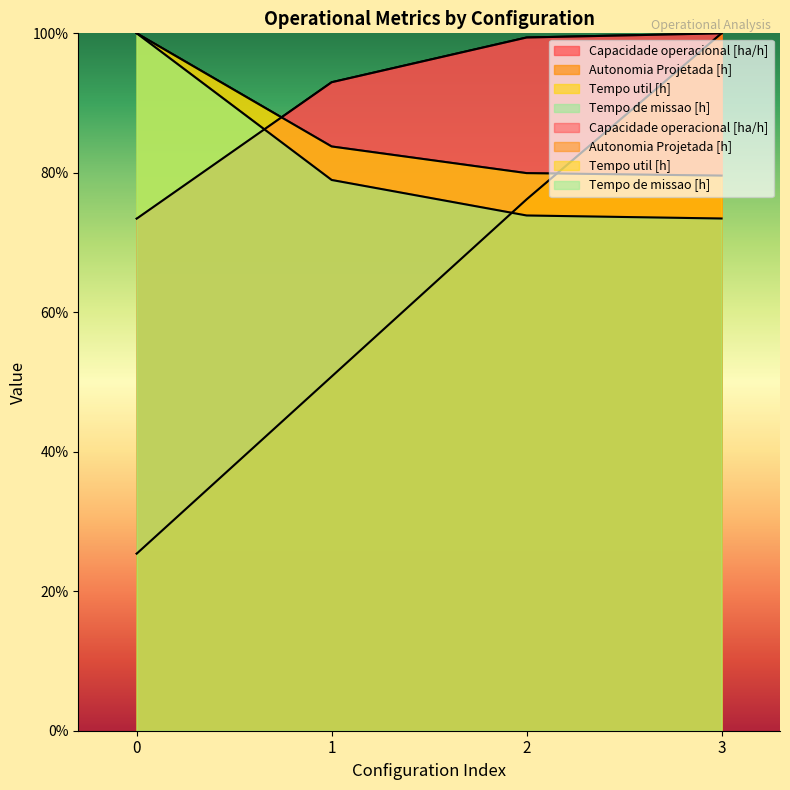

Reading left to right, list all the values displayed in this chart.

Capacidade operacional [ha/h]: 73.4	93.0	99.4	100.0
Autonomia Projetada [h]: 25.4	50.8	76.2	100.0
Tempo util [h]: 100.0	83.8	80.0	79.6
Tempo de missao [h]: 100.0	79.0	73.9	73.4